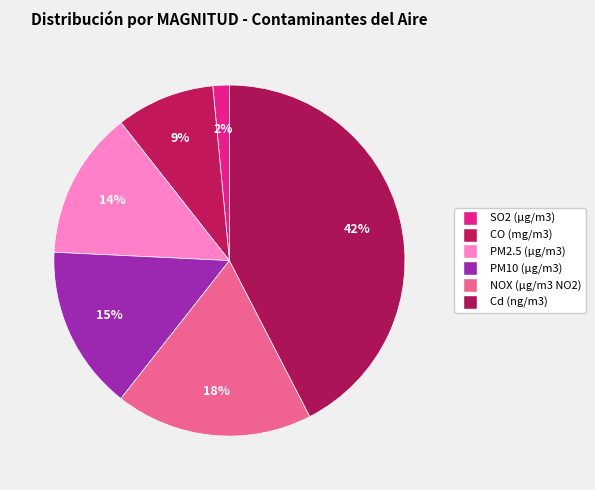

Is there a majority slice in this chart?

No